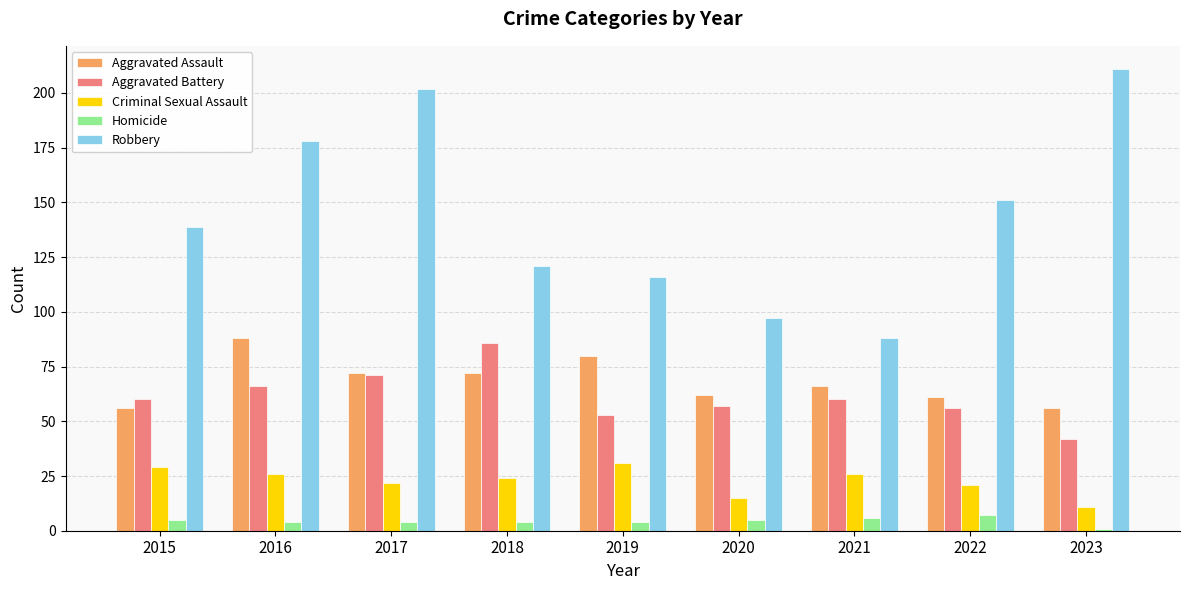

Rank the series by their maximum value, from lowest to highest.

Homicide, Criminal Sexual Assault, Aggravated Battery, Aggravated Assault, Robbery